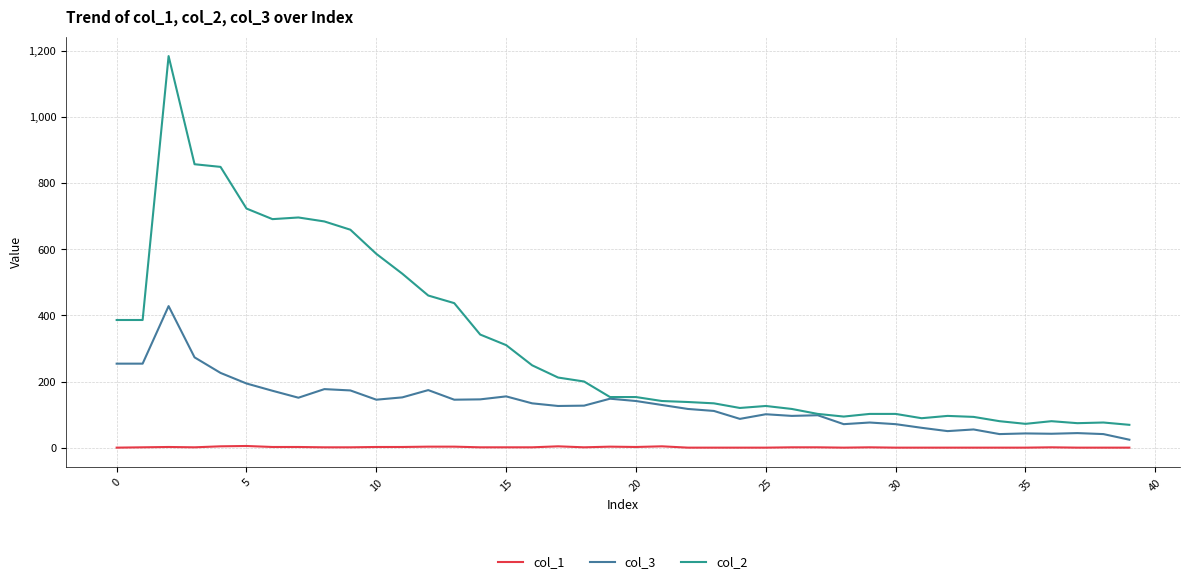

What is the sum of all col_1 values?

50